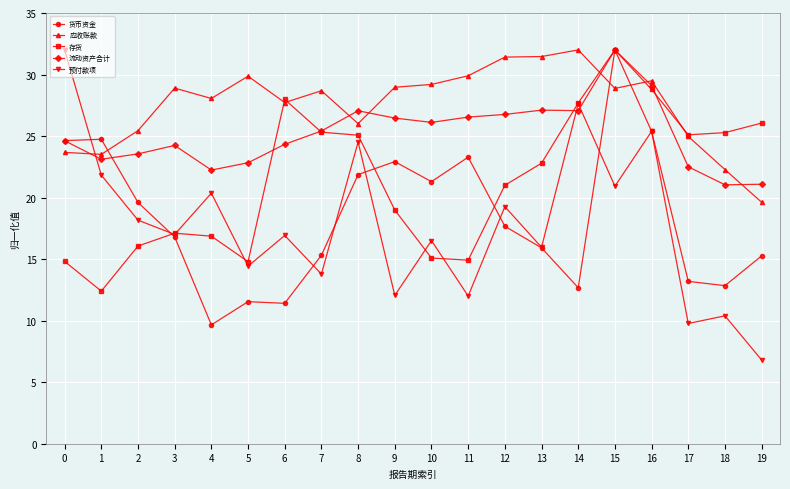

The 预付款项 series shows 13.1 at 14. True or false?

False